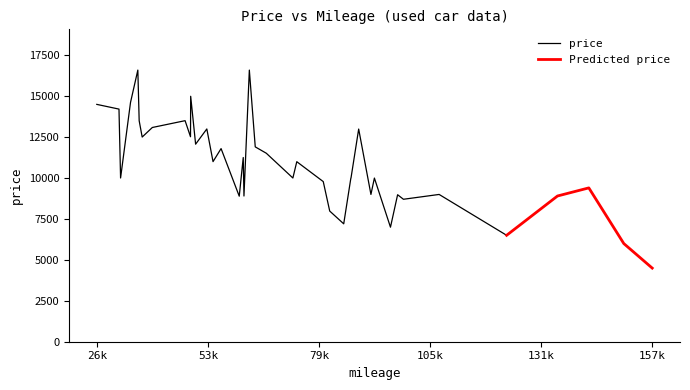

What is the difference between the second highest and minimum values?

12093